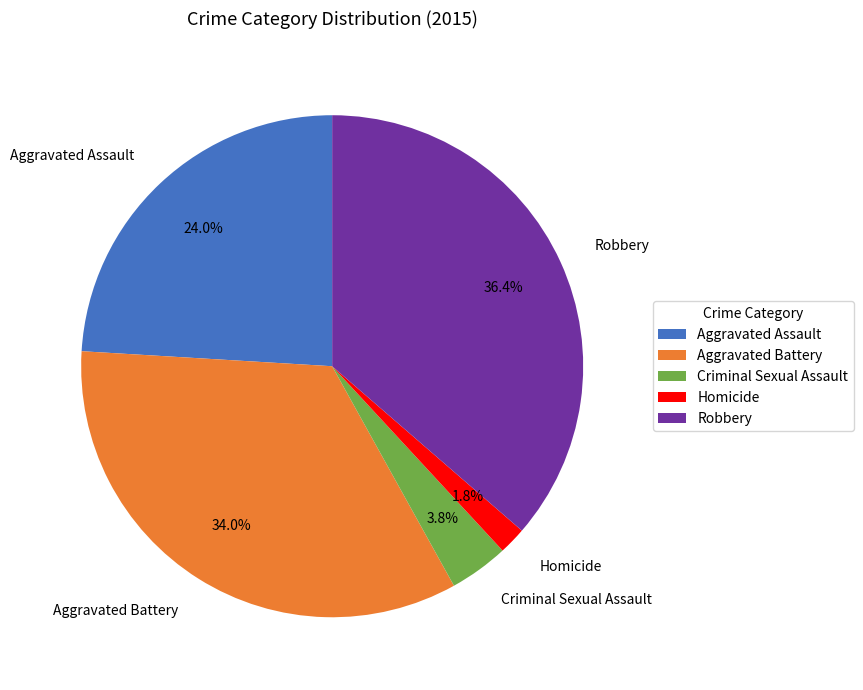

Does any single category account for the majority?

No